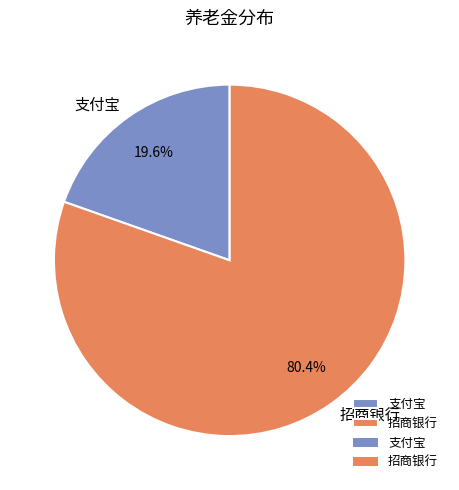

Combined, what portion of the pie is 招商银行 and 支付宝?

100.0%